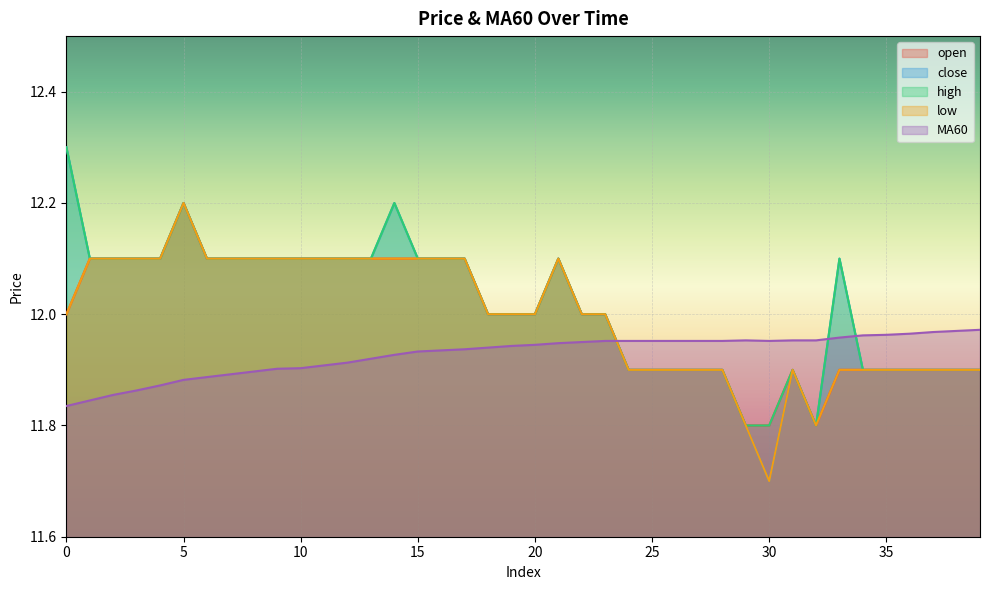

What is the average value of the close series?

12.0